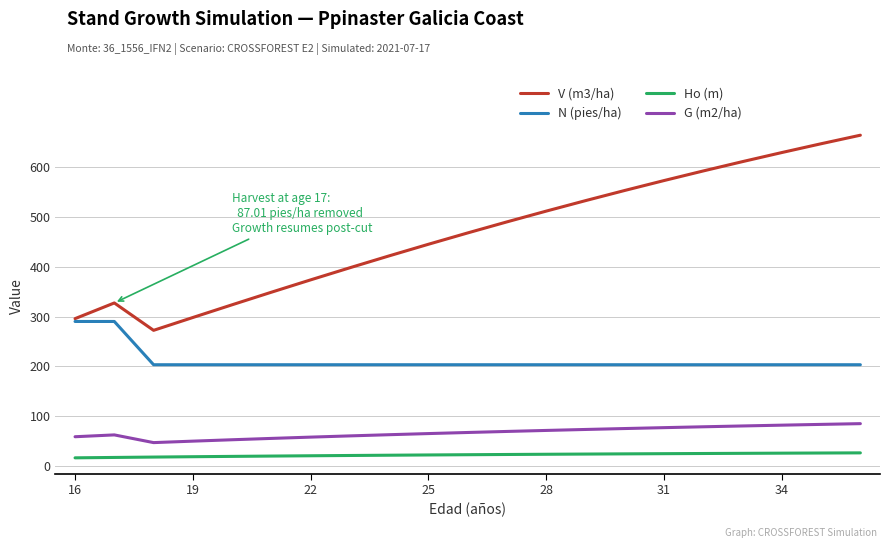

What is the highest value of the G (m2/ha) series?

84.5